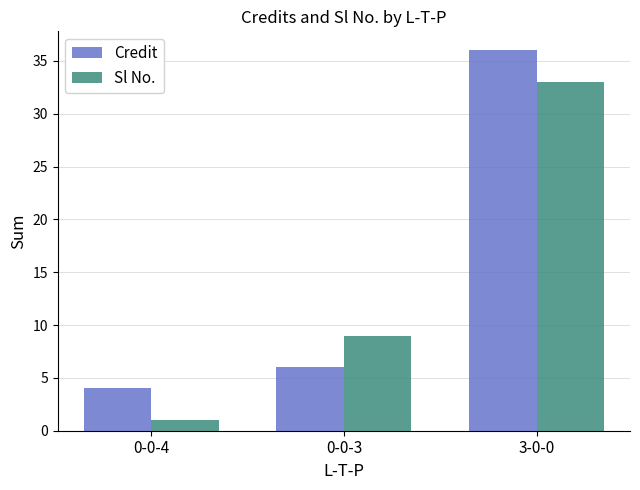

How many distinct data groups are displayed?

2